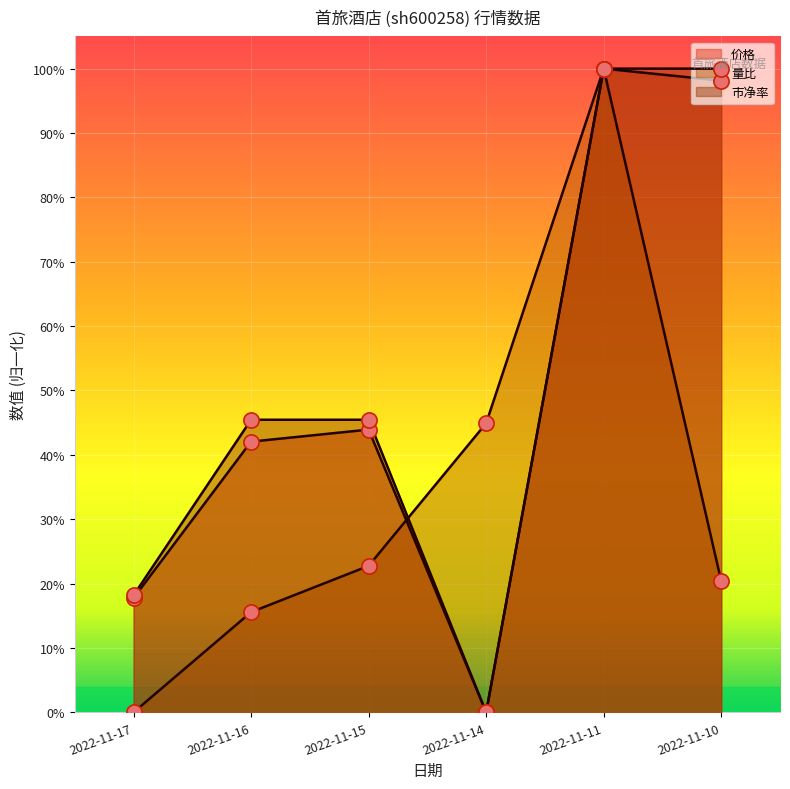

Which series contains the lowest Y value?

价格